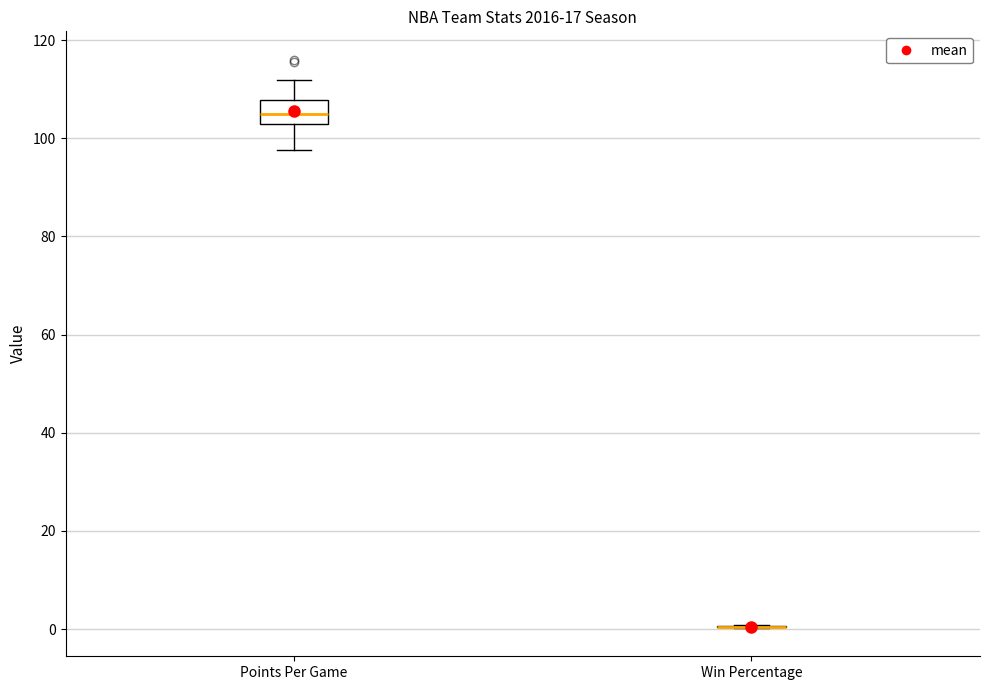

Reading left to right, read every box against the y-axis: the position of its median line, the range the box covers, and the ends of its whiskers. The values are not printed on the chart, so give them approximately, as read against the axis.

Points Per Game: median 104, box 102 to 108, whiskers 98 to 112
Win Percentage: box collapsed to a line at 0, whiskers 0 to 0